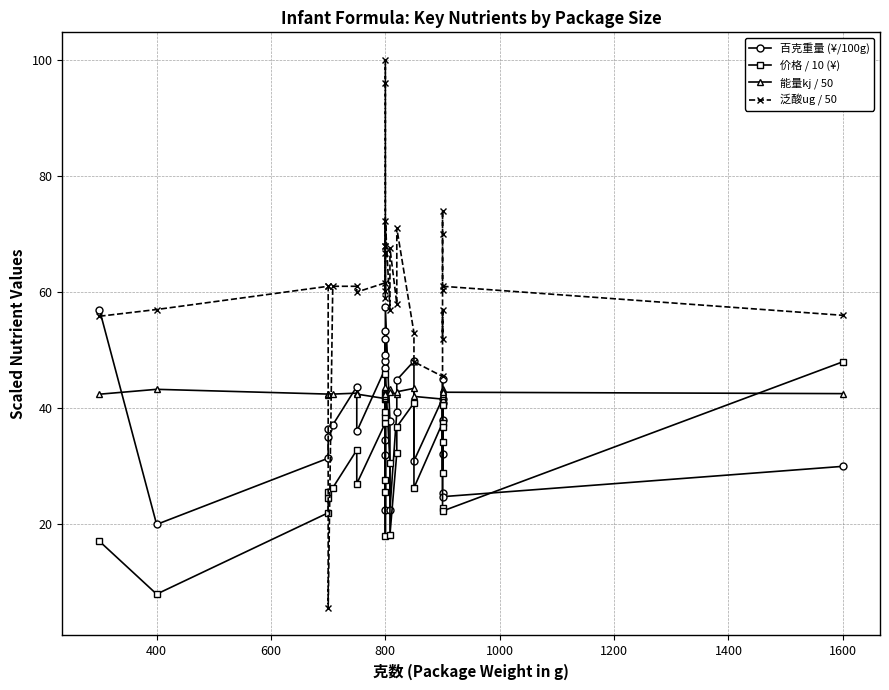

What is the value of the 能量kj / 50 point at the 7th from the left?

42.6